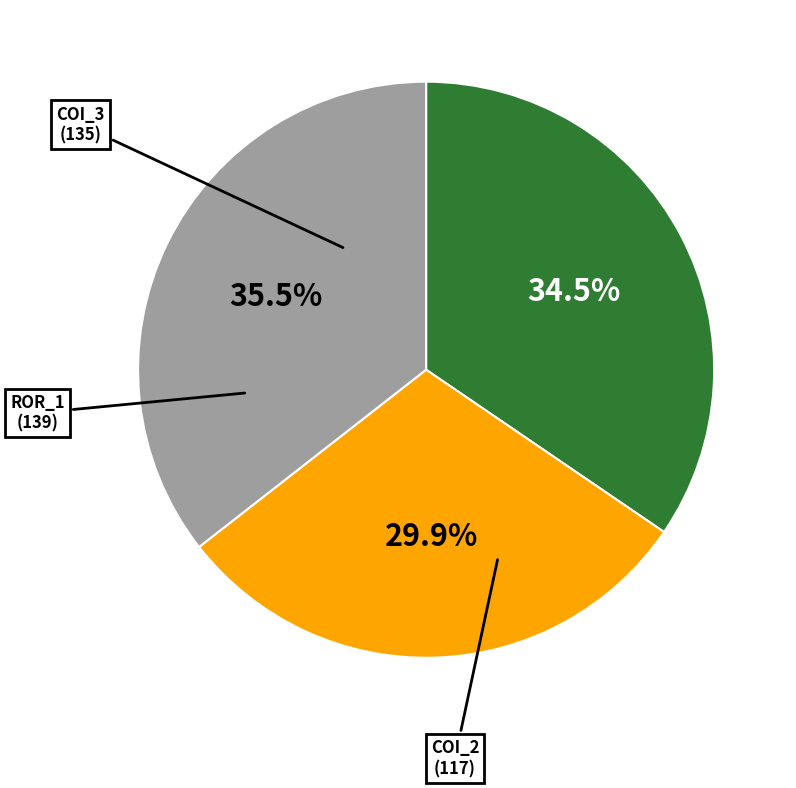

Is there a majority slice in this chart?

No